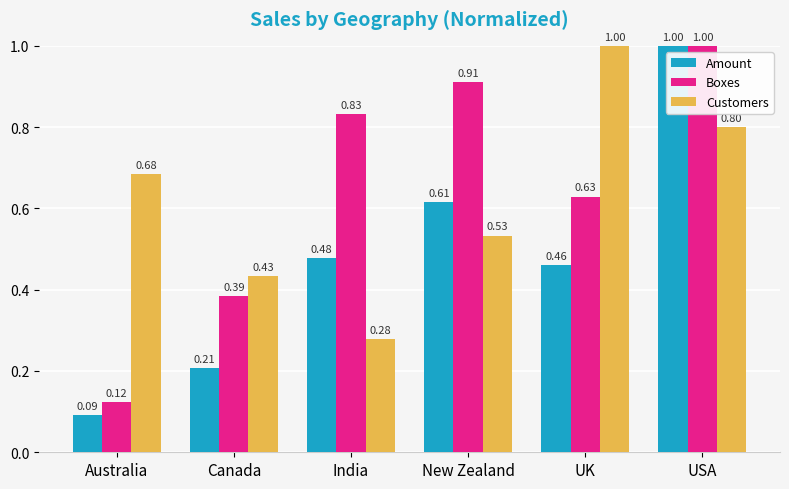

Where is Amount nearest to the value 0?

Australia